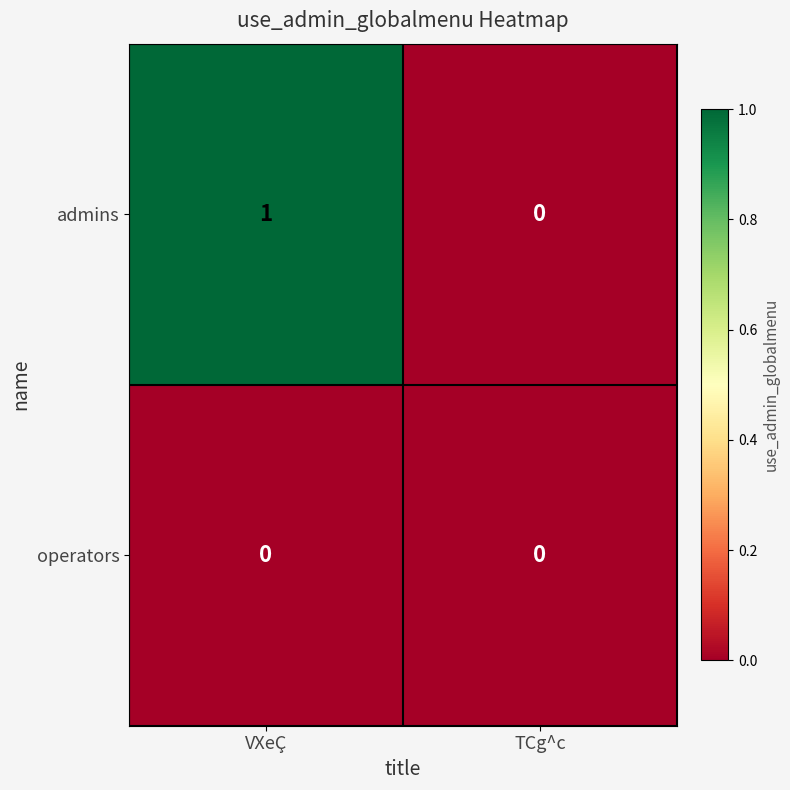

What is the greatest value displayed?

1